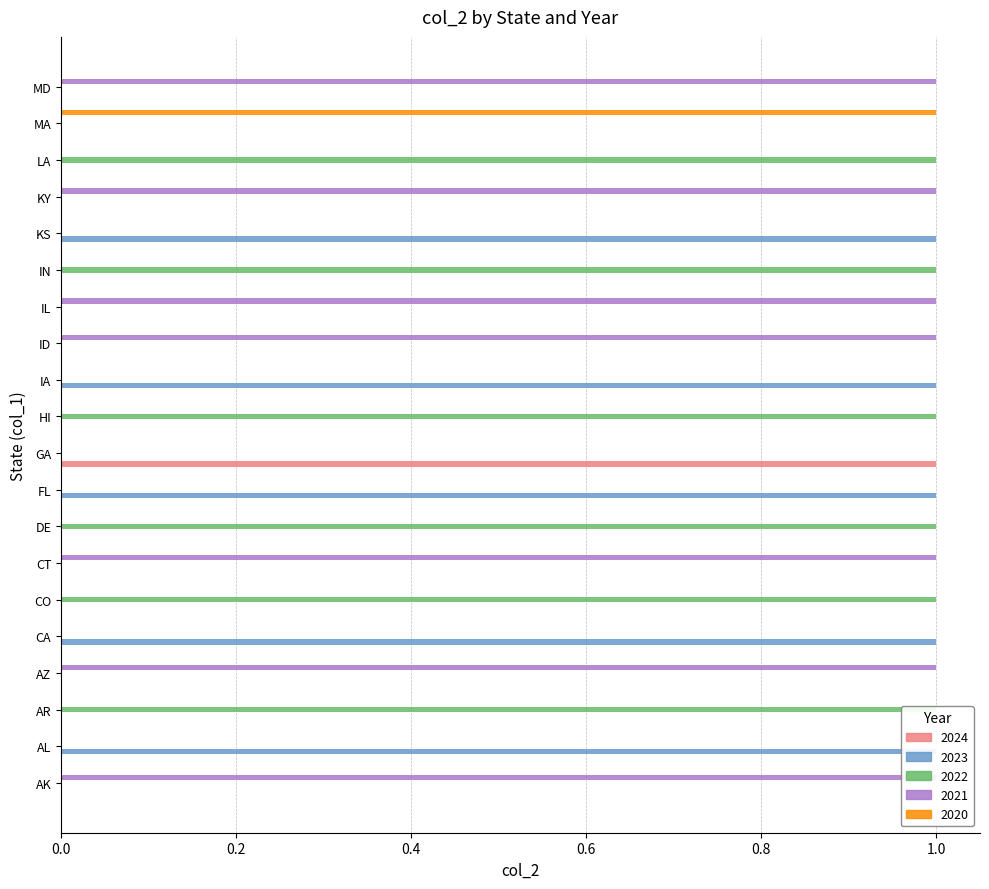

What position from the right is MD?

1